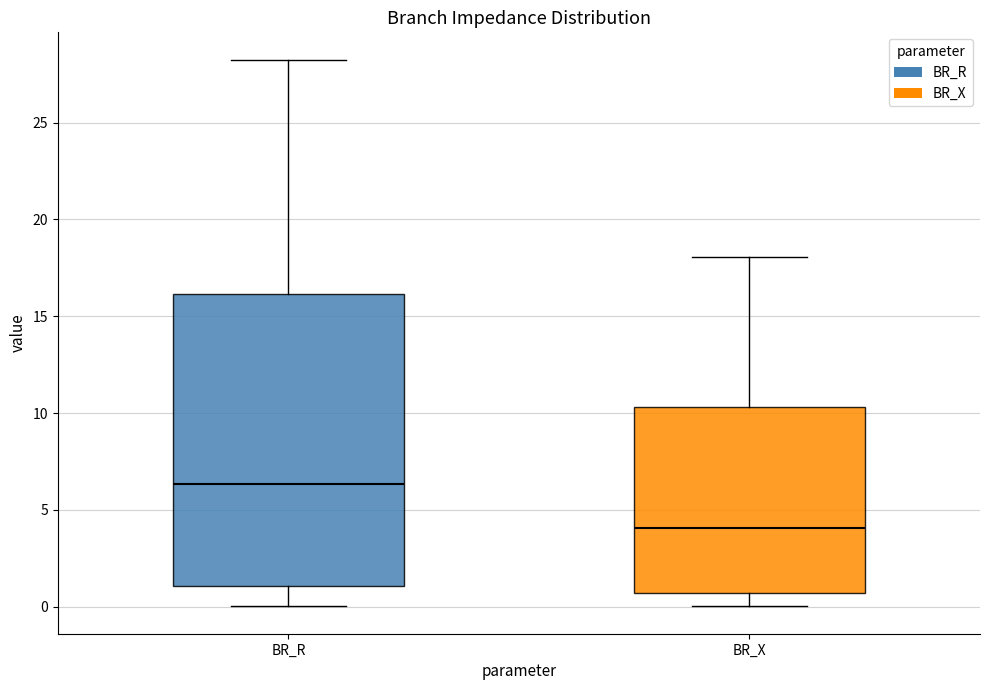

Reading left to right, read every box against the y-axis: the position of its median line, the range the box covers, and the ends of its whiskers. The values are not printed on the chart, so give them approximately, as read against the axis.

BR_R: median 6.5, box 1.0 to 16.0, whiskers 0.0 to 28.5
BR_X: median 4.0, box 0.5 to 10.5, whiskers 0.0 to 18.0